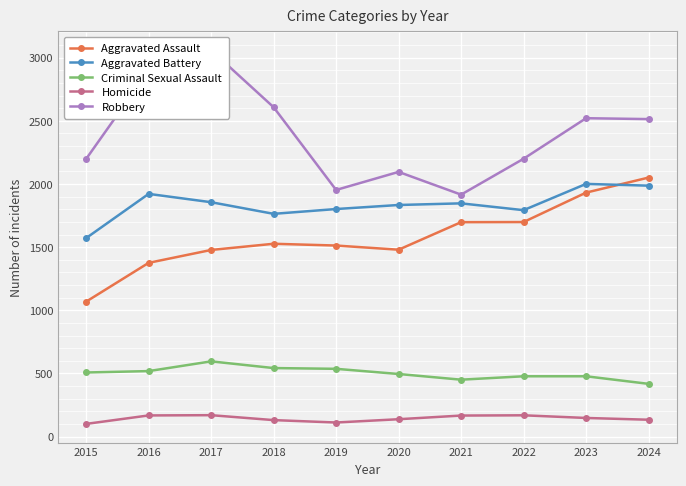

What is the lowest value of the Robbery series?

1916